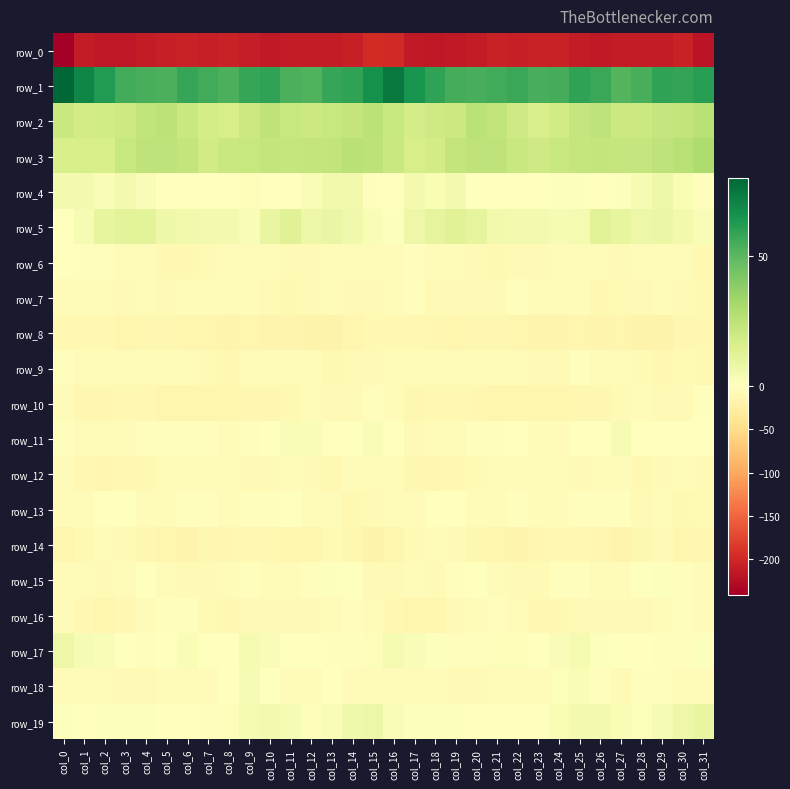

Which label corresponds to the smallest value in the chart?

col_0